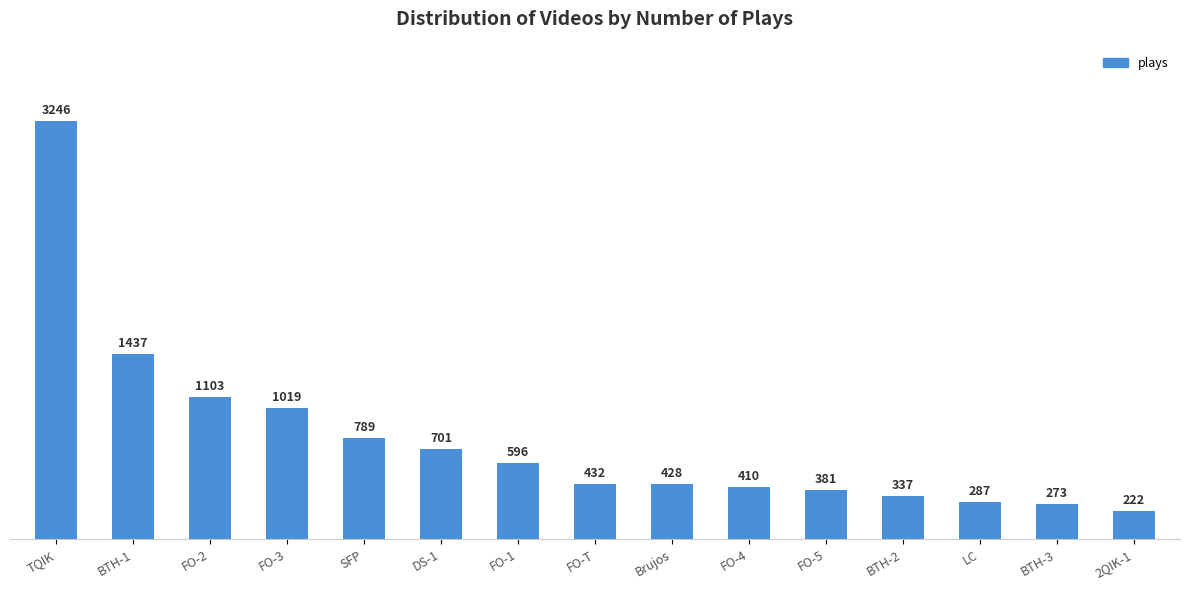

What is the smallest value displayed?

222